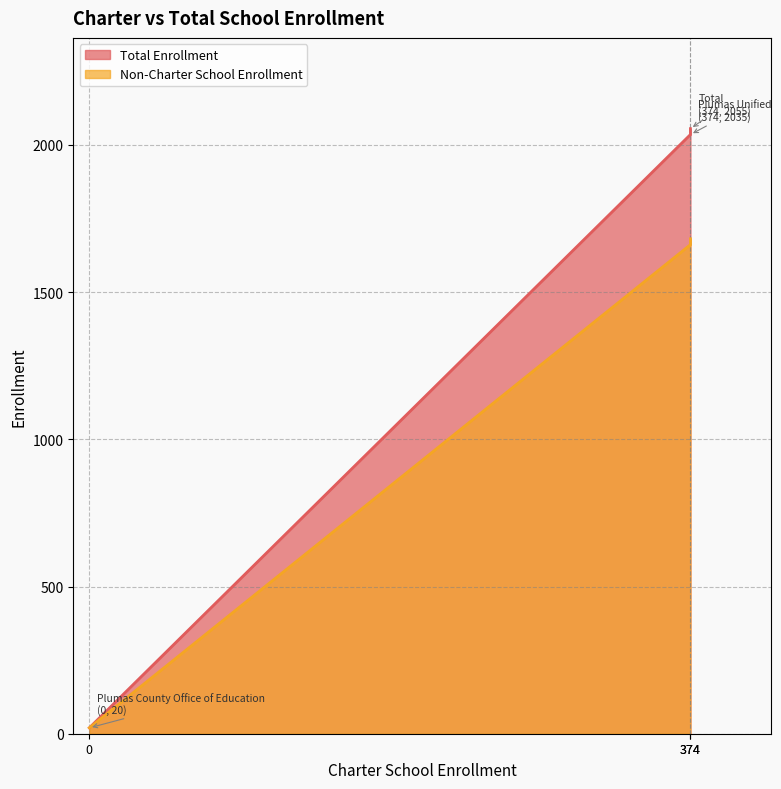

Which series changed the most between Plumas Unified and Total?

Non-Charter School Enrollment